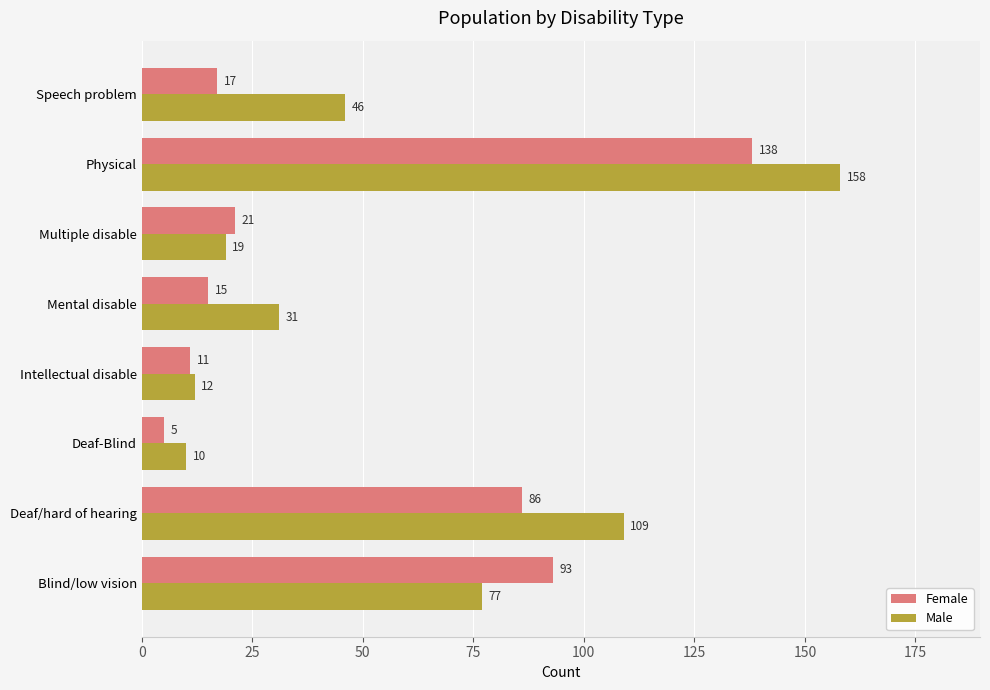

How many data points does each series have?

8